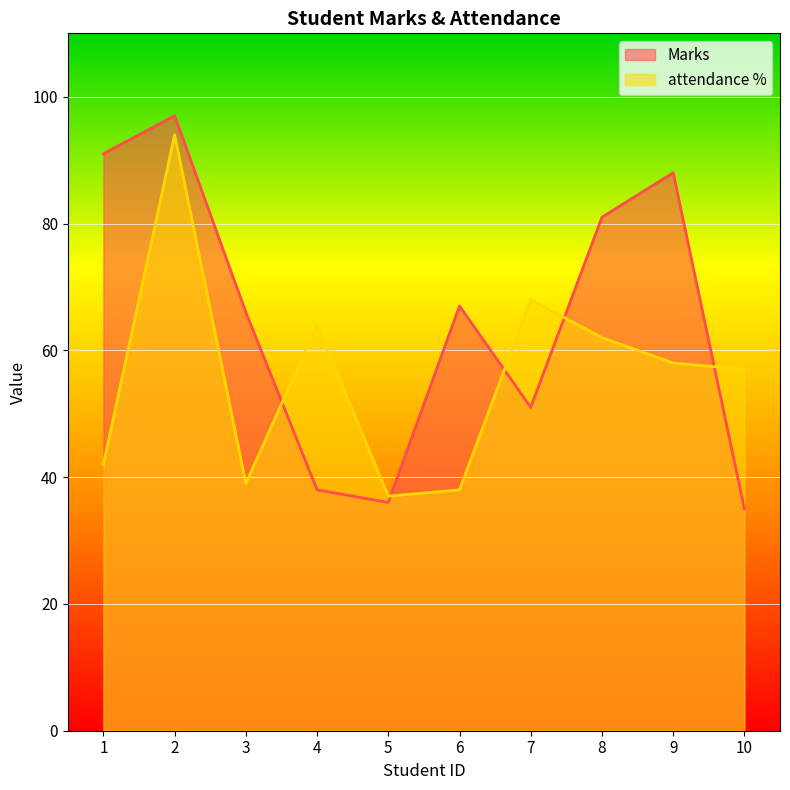

What is the difference between the Marks values at 1 and 8?

10